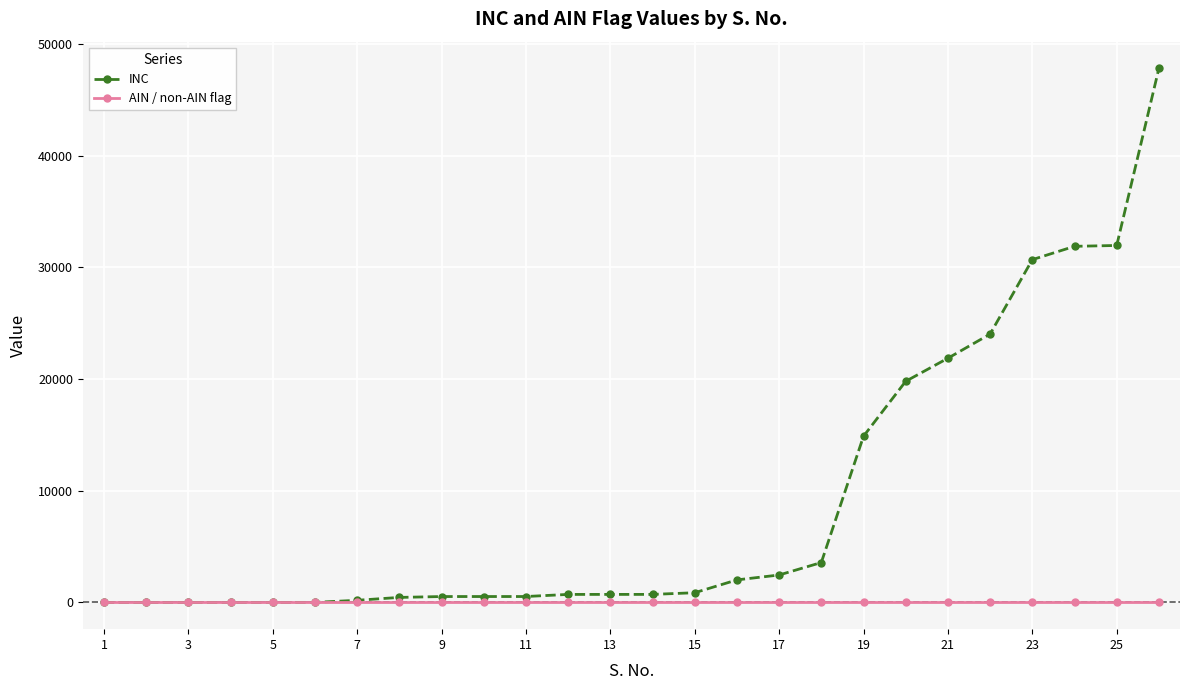

Which series has the largest range (max minus min)?

INC